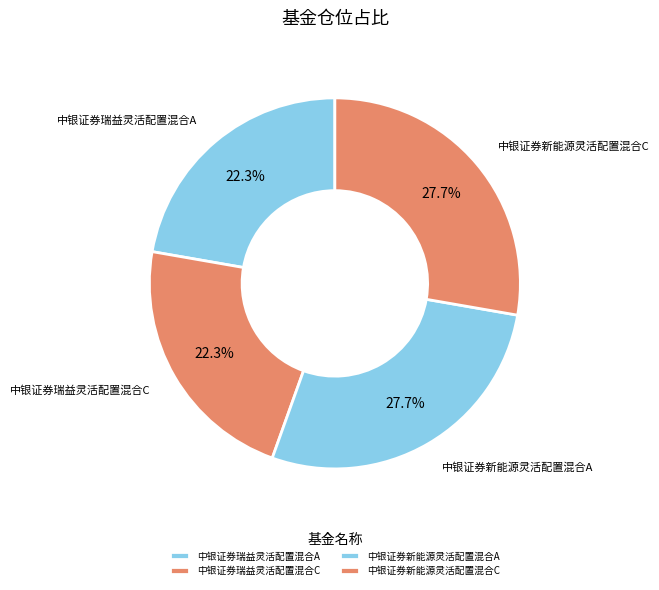

Between 中银证券新能源灵活配置混合A and 中银证券瑞益灵活配置混合A, which is larger?

中银证券新能源灵活配置混合A